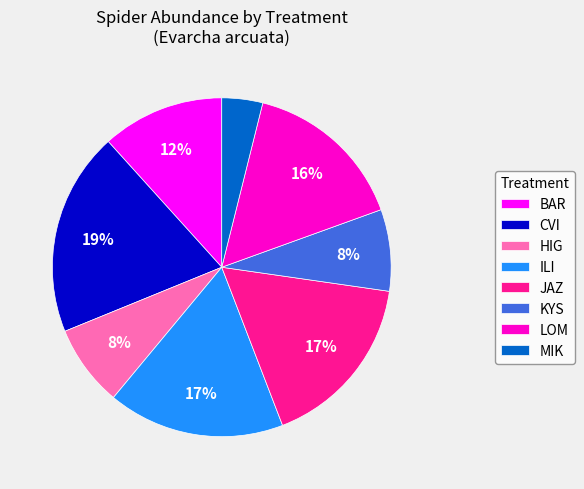

Which has a higher value, ILI or BAR?

ILI